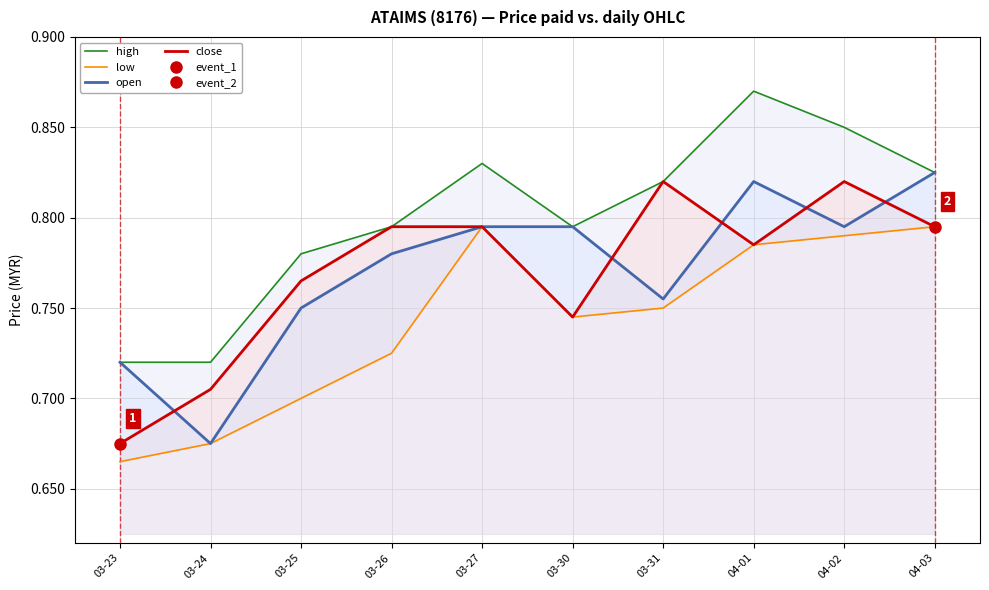

Count the low values in the range 0 to 1.

10